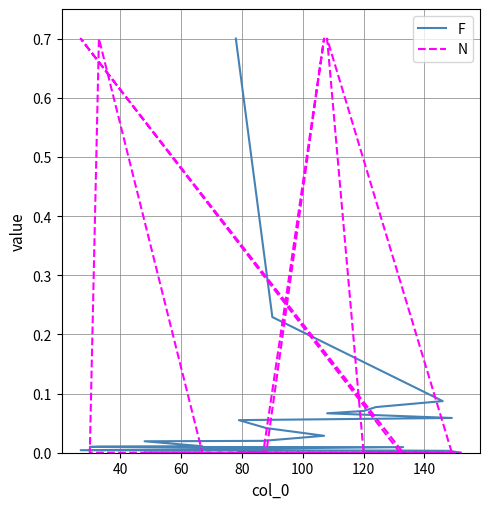

What are all the series names shown in the legend?

F, N